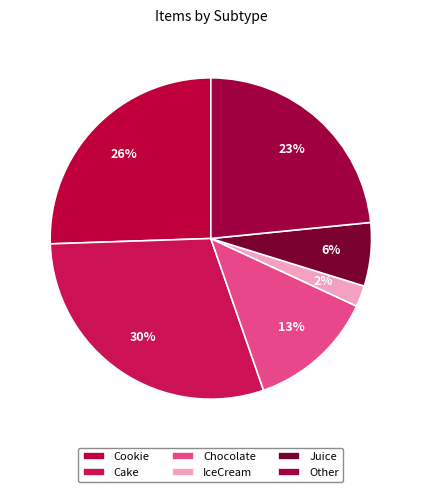

How many segments does this pie chart have?

6